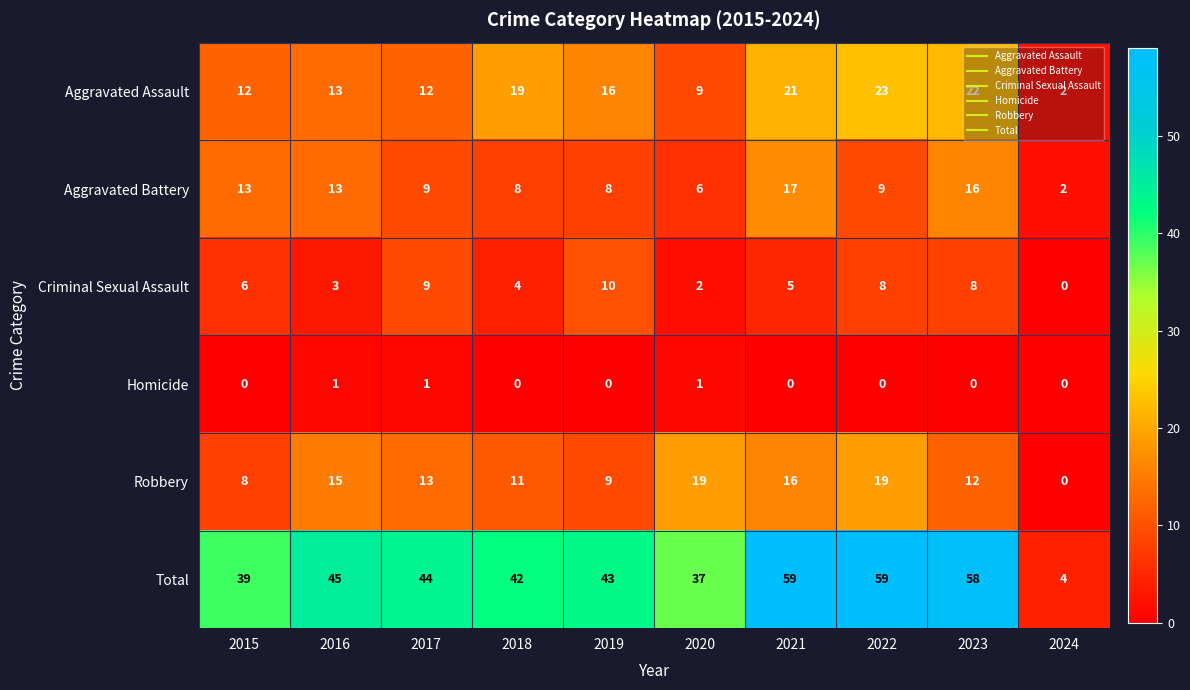

Which series has the widest spread of values?

Total